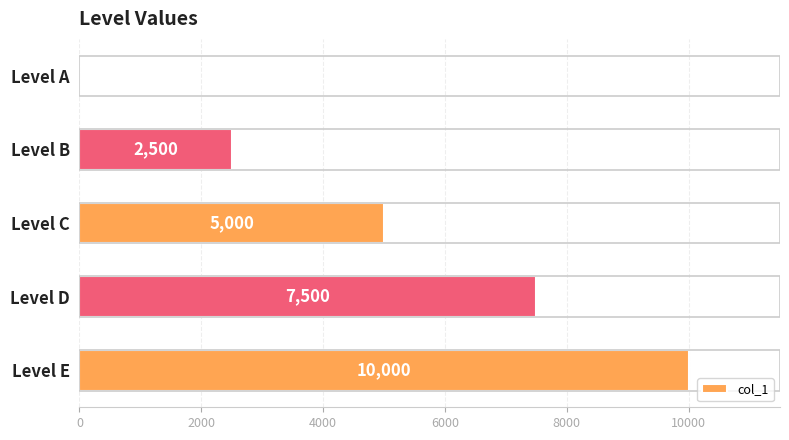

Are the bars horizontal?

Yes